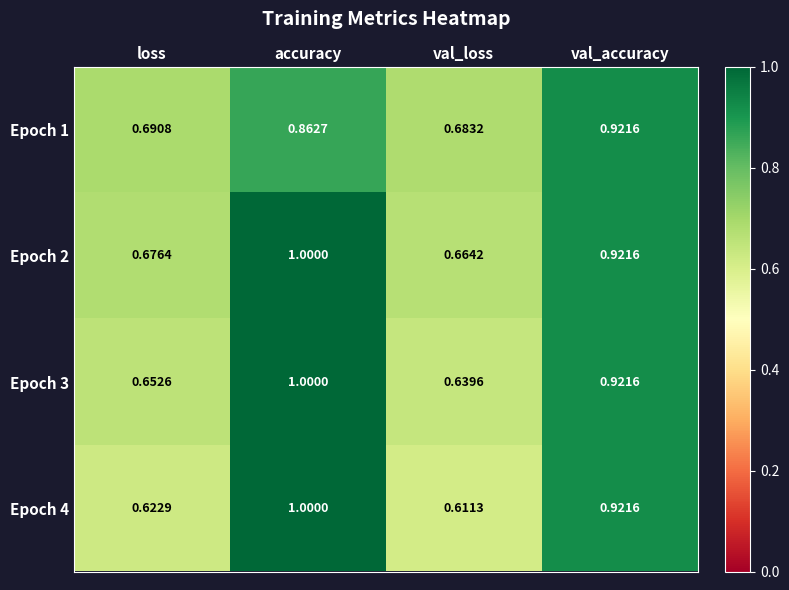

Rank the categories by Epoch 4 value from highest to lowest.

accuracy, val_accuracy, loss, val_loss